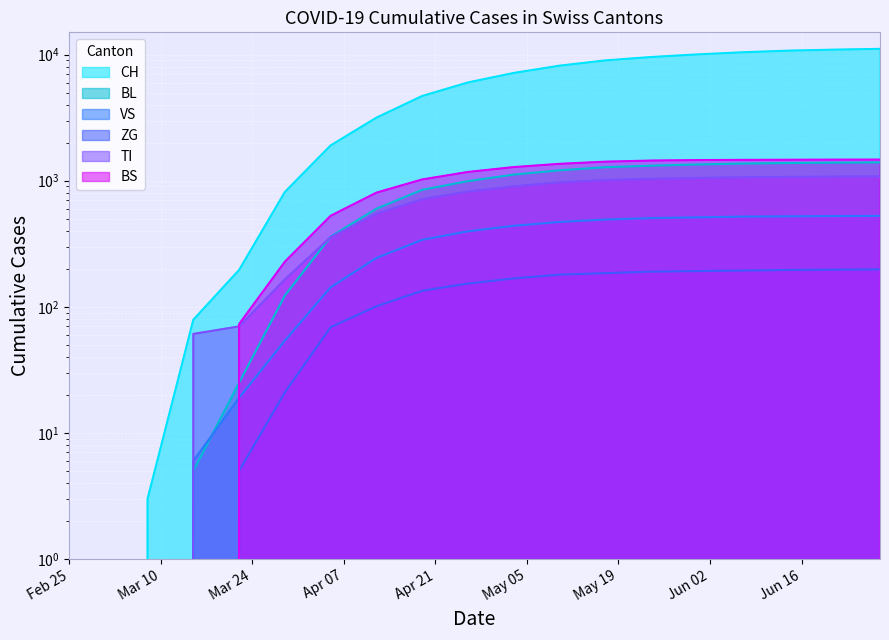

At how many categories does at least one series exceed 6061?

9